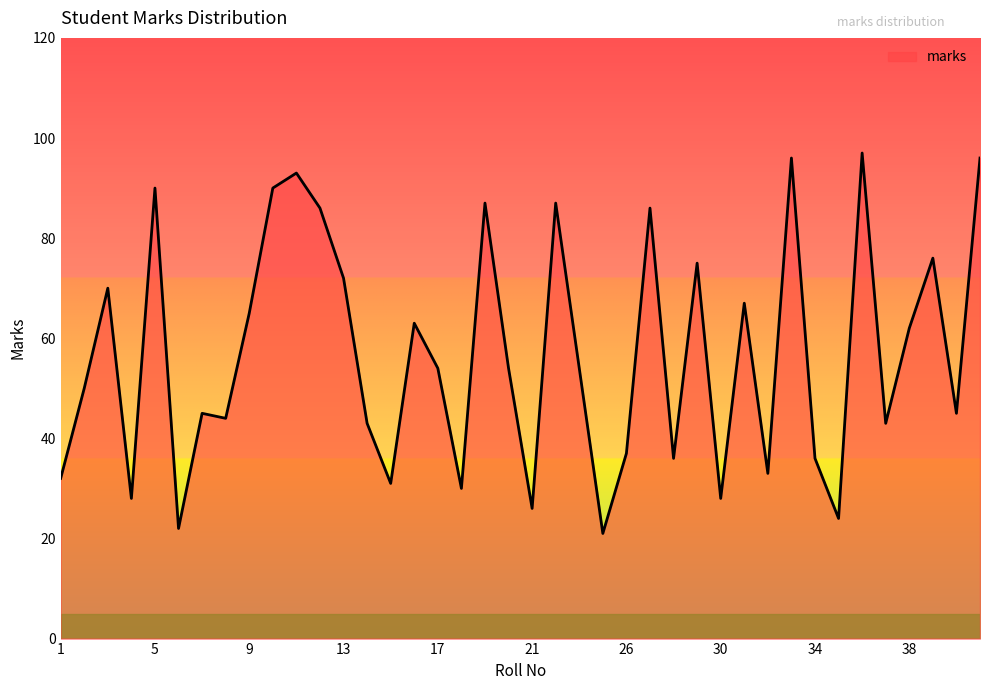

What is the greatest value displayed?

97